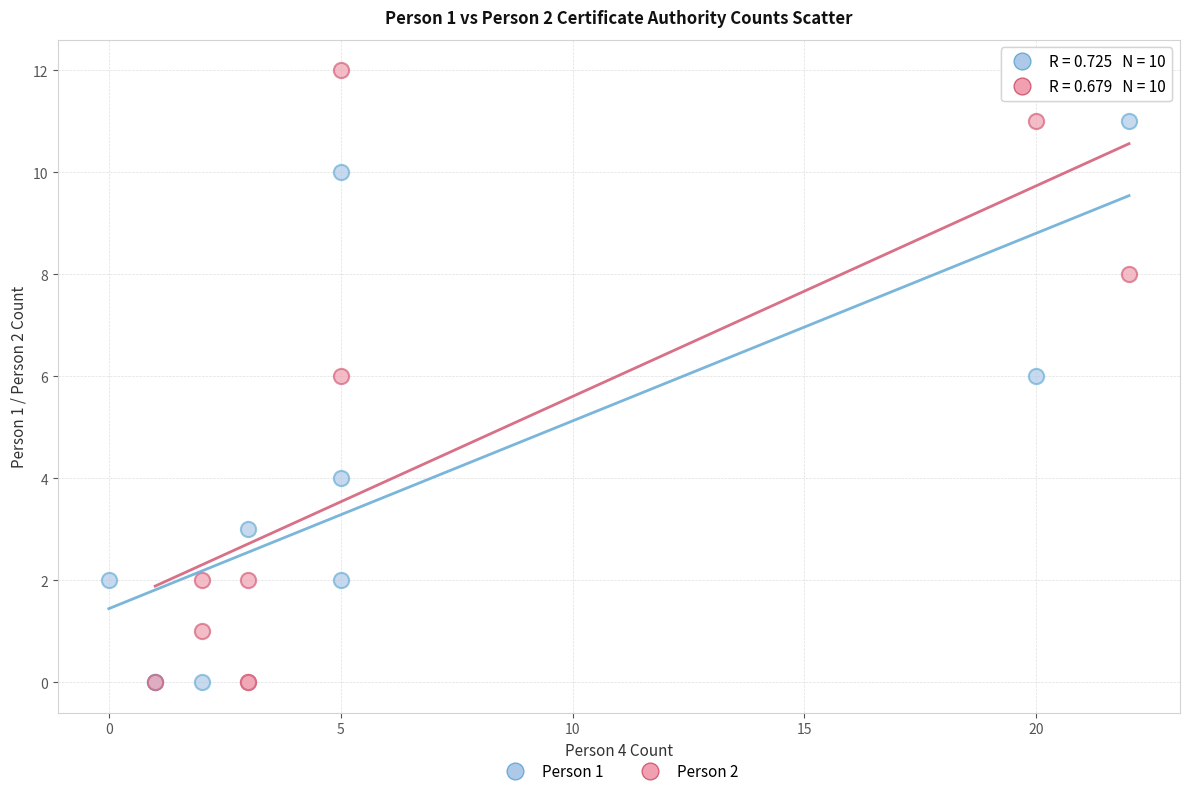

What are all the series names shown in the legend?

Person 1, Person 2